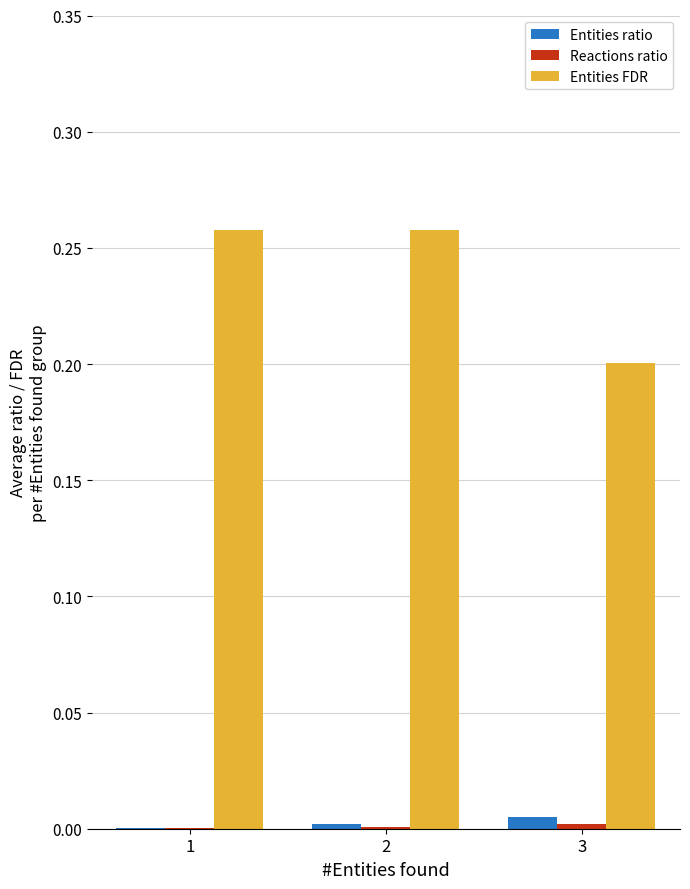

Is it true that Entities FDR equals 0.4 at 2?

False